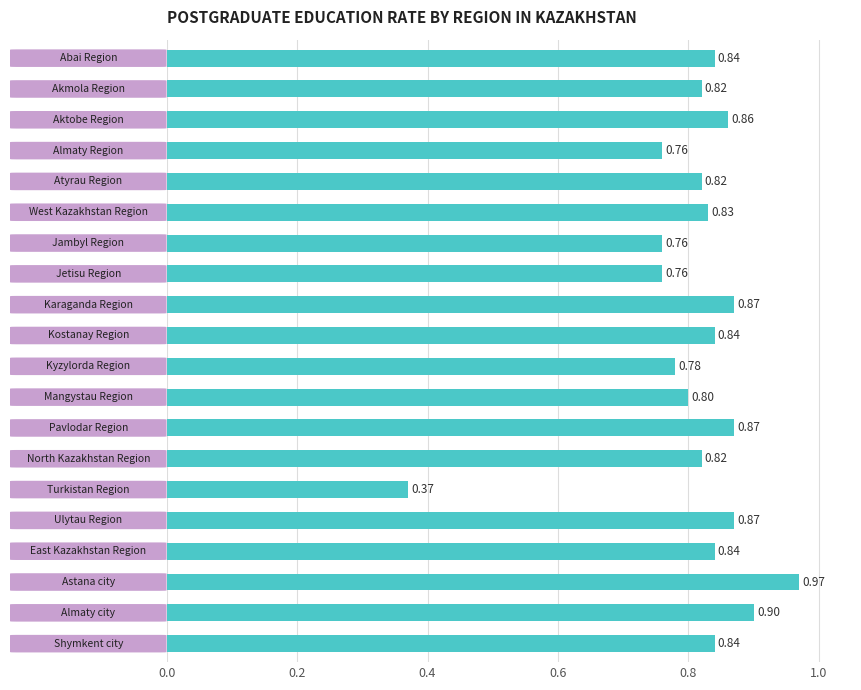

What is the sum of all values?

16.2